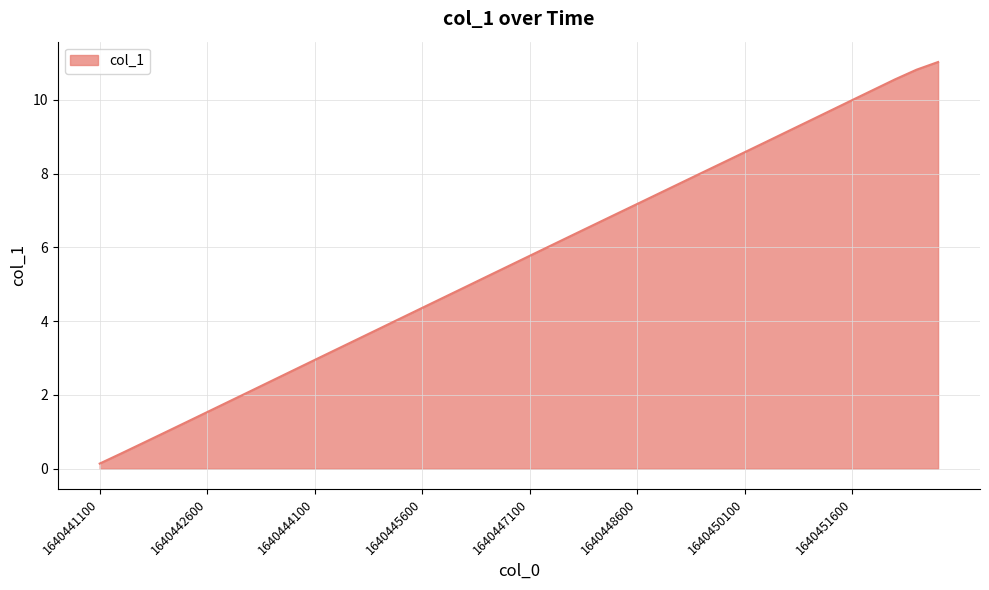

What is the greatest value displayed?

11.0